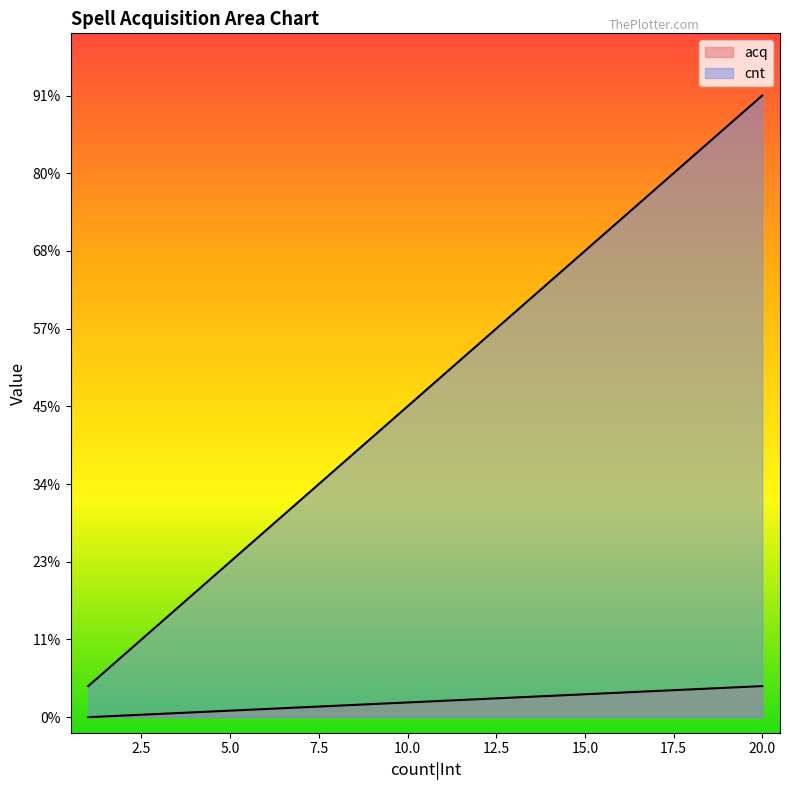

Does the chart display data point markers on the line(s)?

No